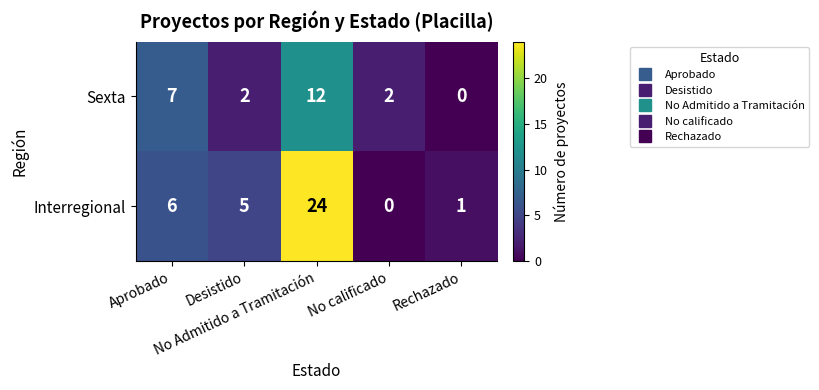

What is the maximum value for Interregional?

24